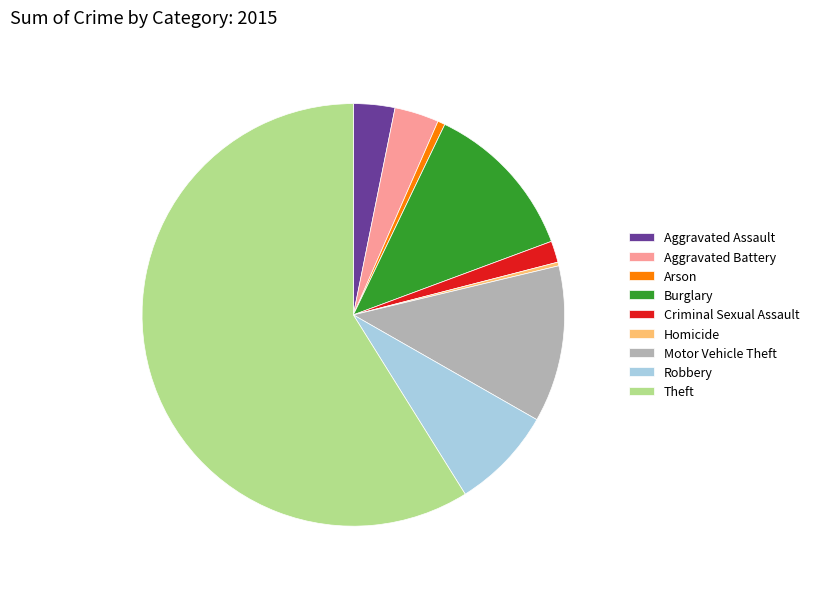

Combined, do Aggravated Battery and Theft account for over 50%?

Yes